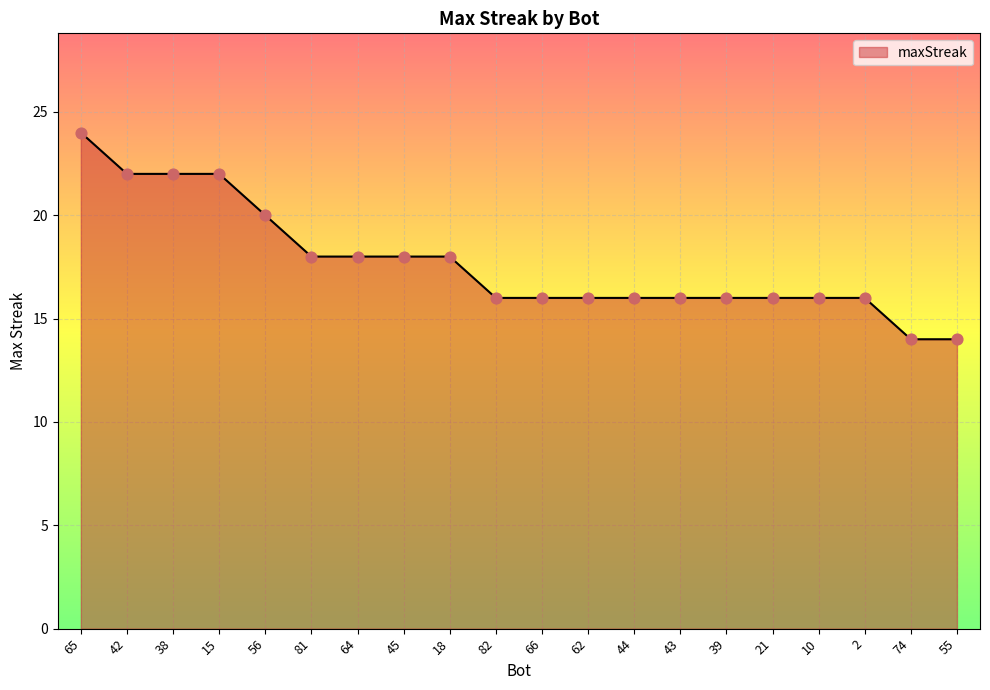

What is the change in value from 65 to 62?

-8